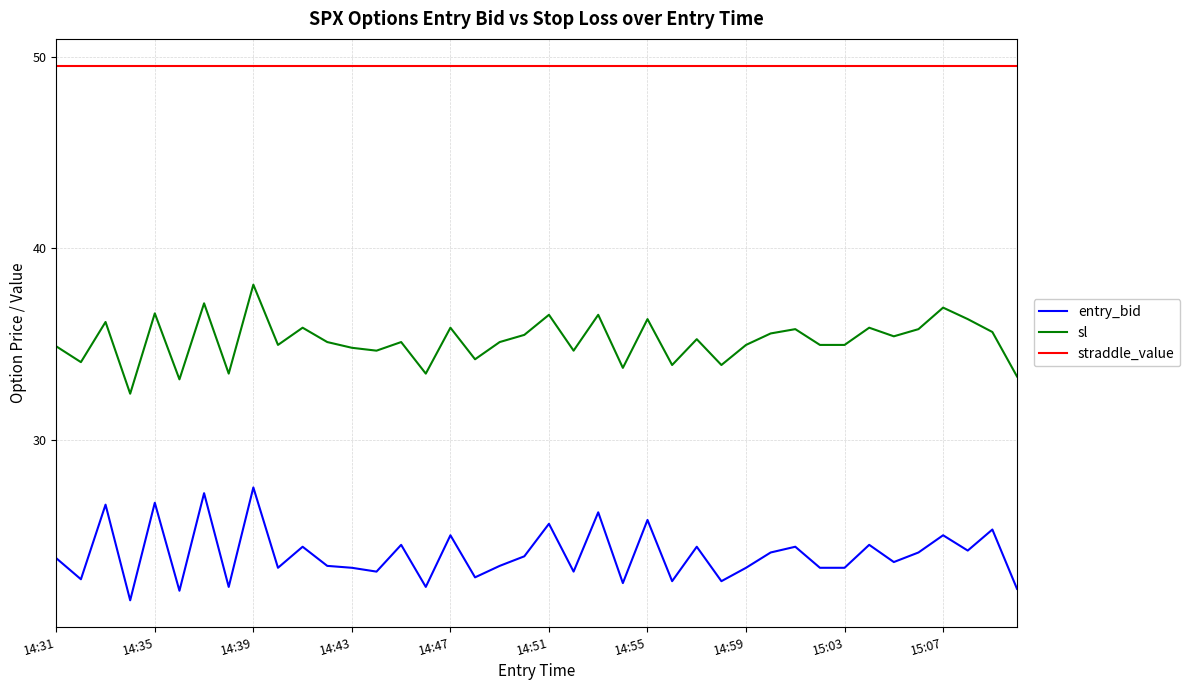

What is the minimum value shown in the chart?

21.6